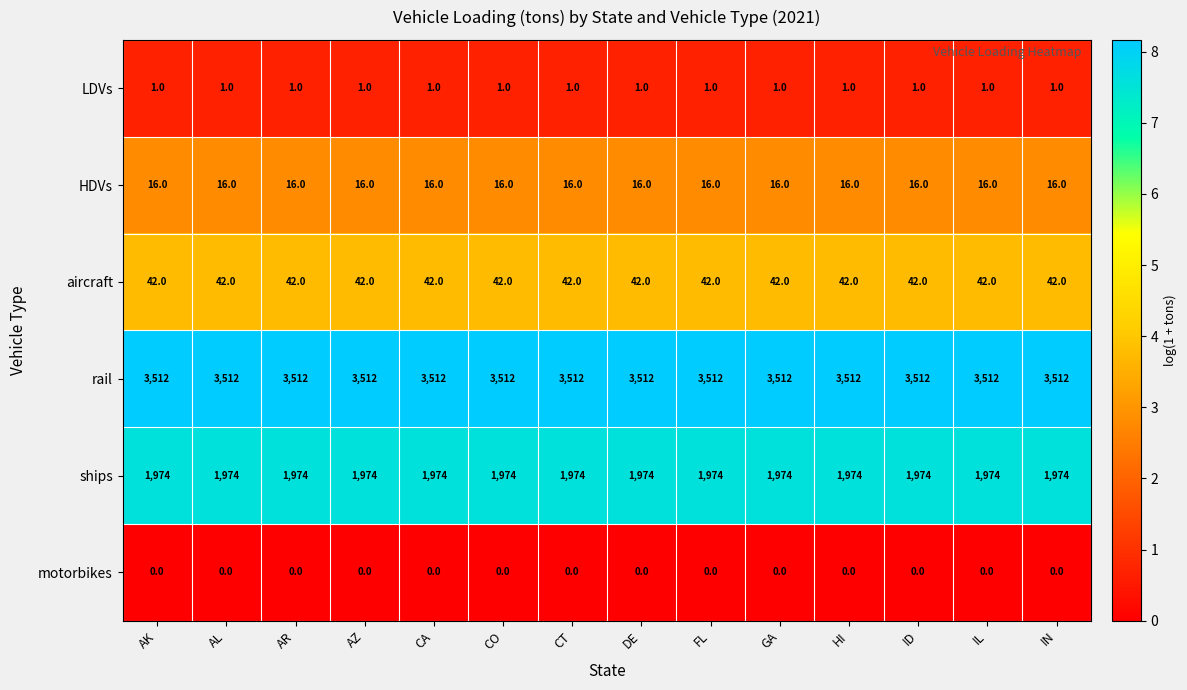

At how many categories does at least one series exceed 2975?

14